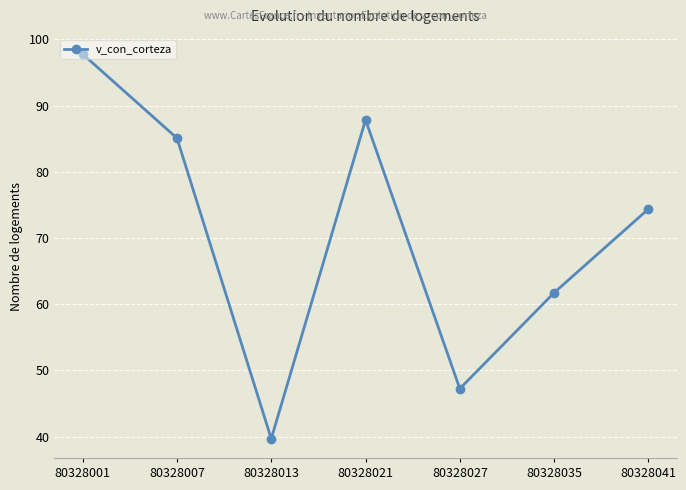

Where is the first local minimum?

80328013